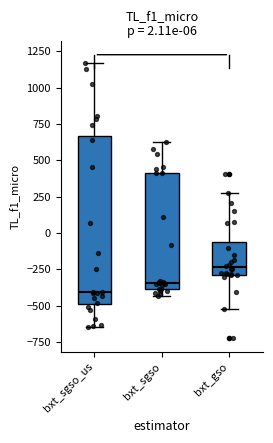

Which box is the tallest, from its lower edge to its upper edge?

bxt_sgso_us